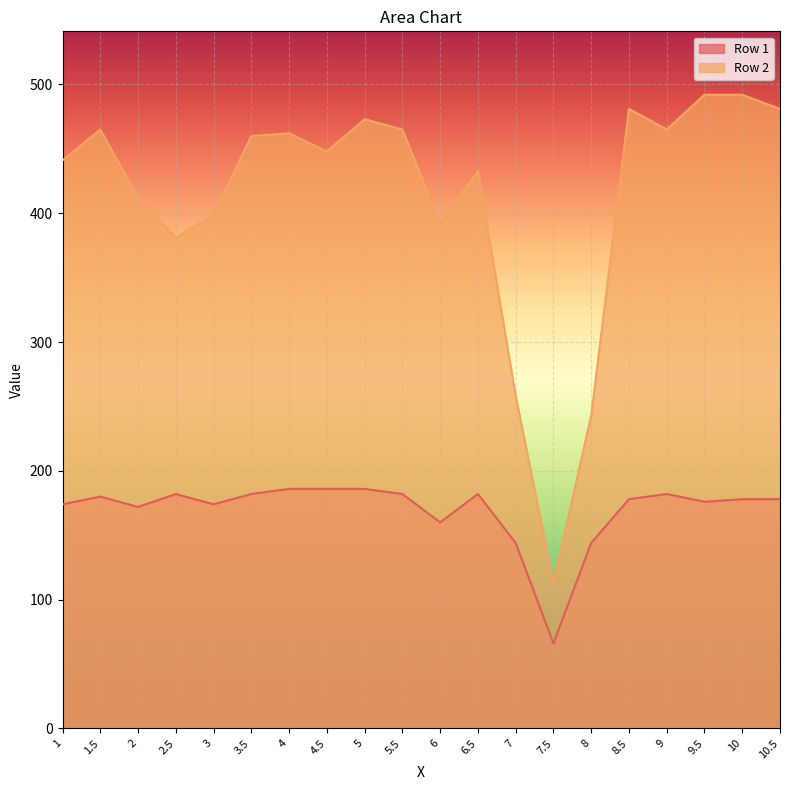

Read the Row 1 value at 3, to the nearest 10.

170